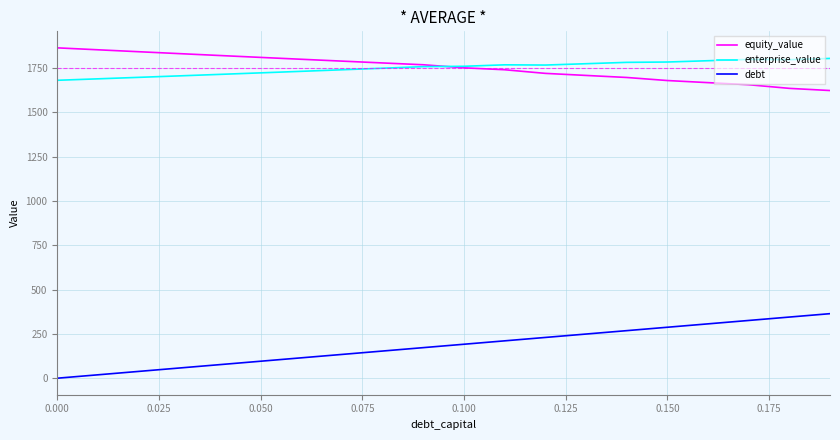

What is the lowest value of the enterprise_value series?

1680.6